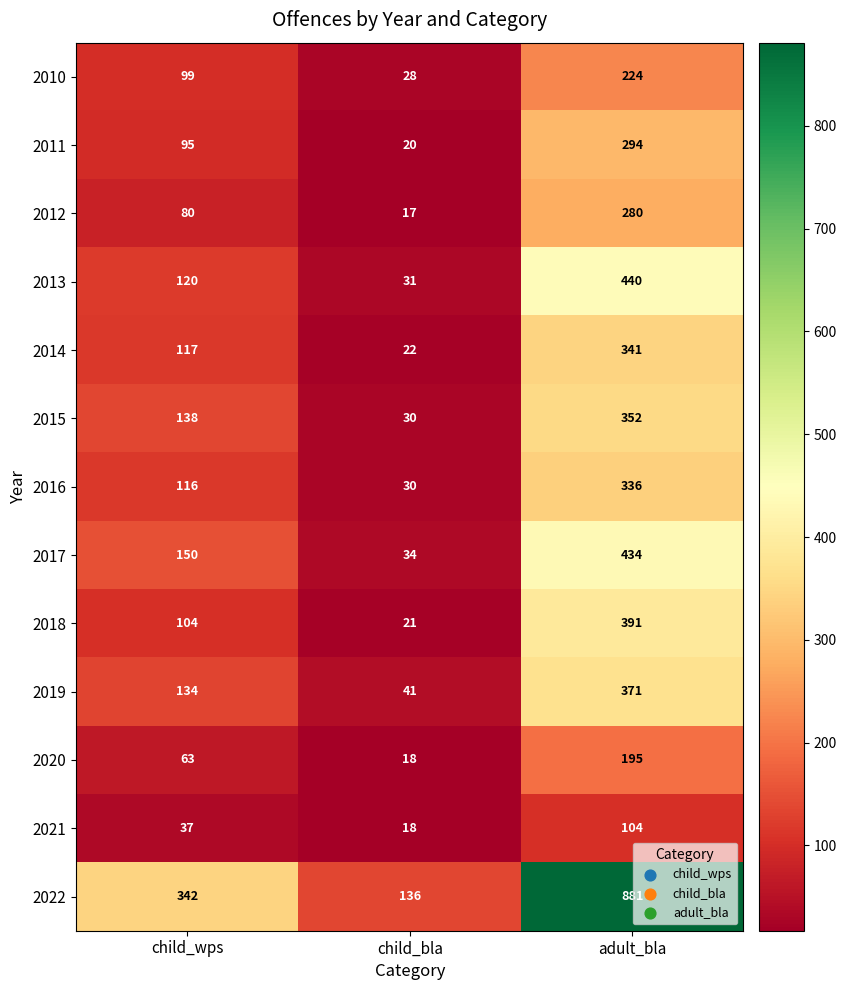

Where is 2015 nearest to the value 191?

child_wps